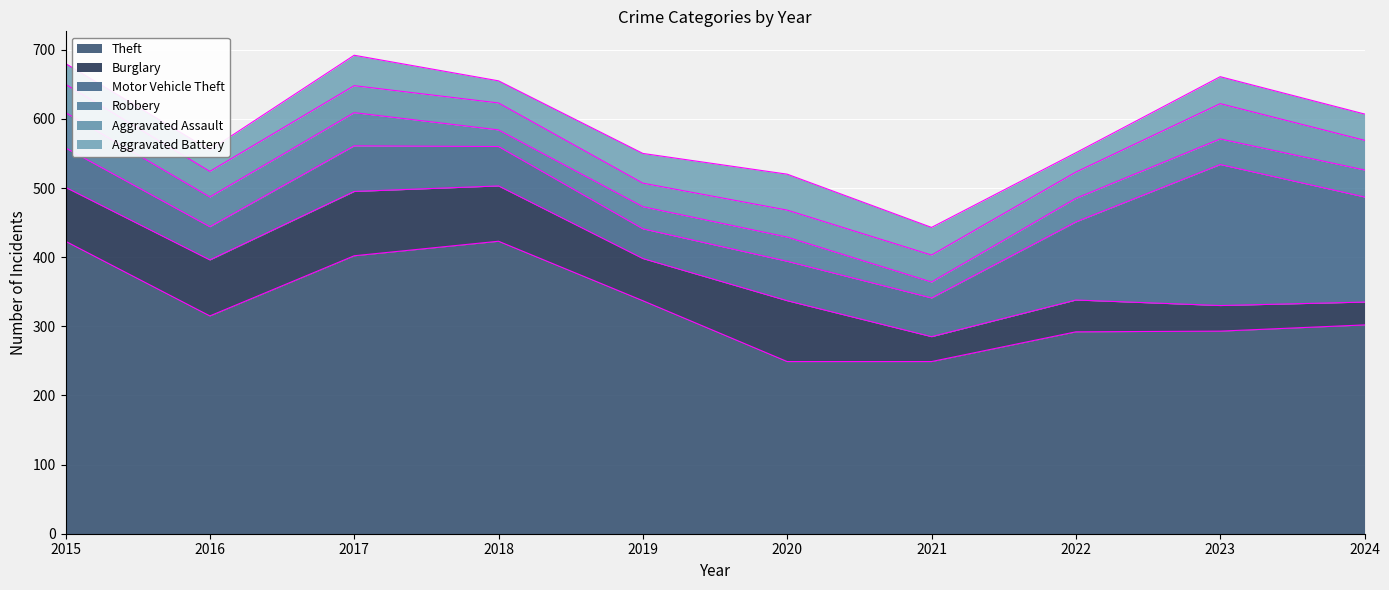

How many distinct data groups are displayed?

6